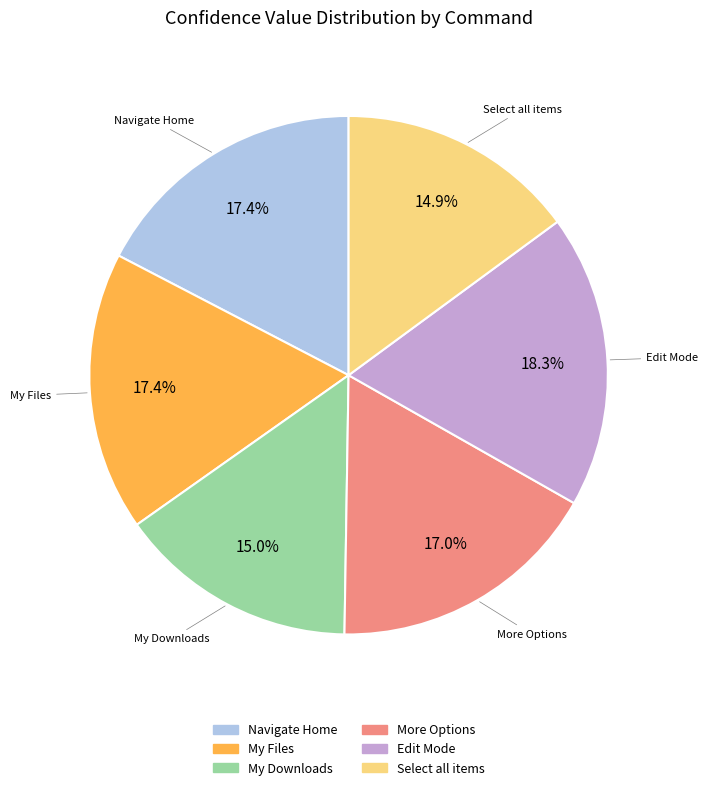

Is there any slice that represents more than half of the pie?

No